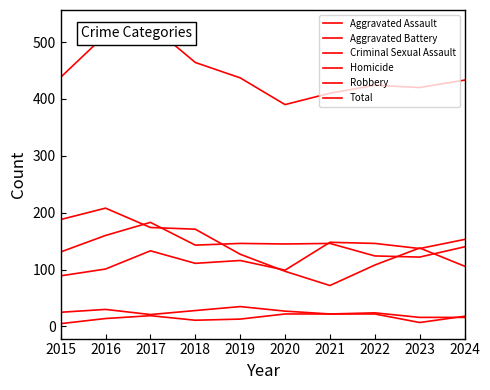

At 2021, list the series in order from largest to smallest.

Total, Aggravated Assault, Aggravated Battery, Robbery, Criminal Sexual Assault, Homicide